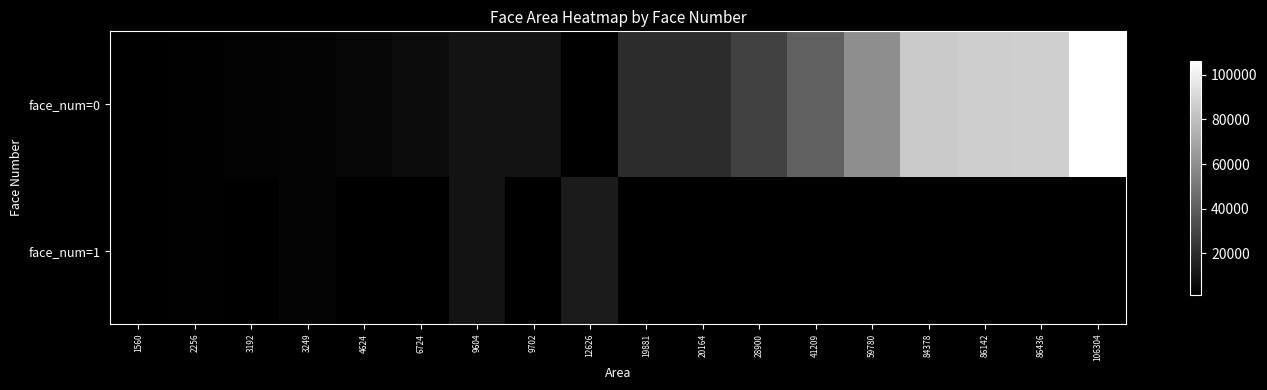

True or false: face_num=0 has a value of 469.5 at 1560.

False